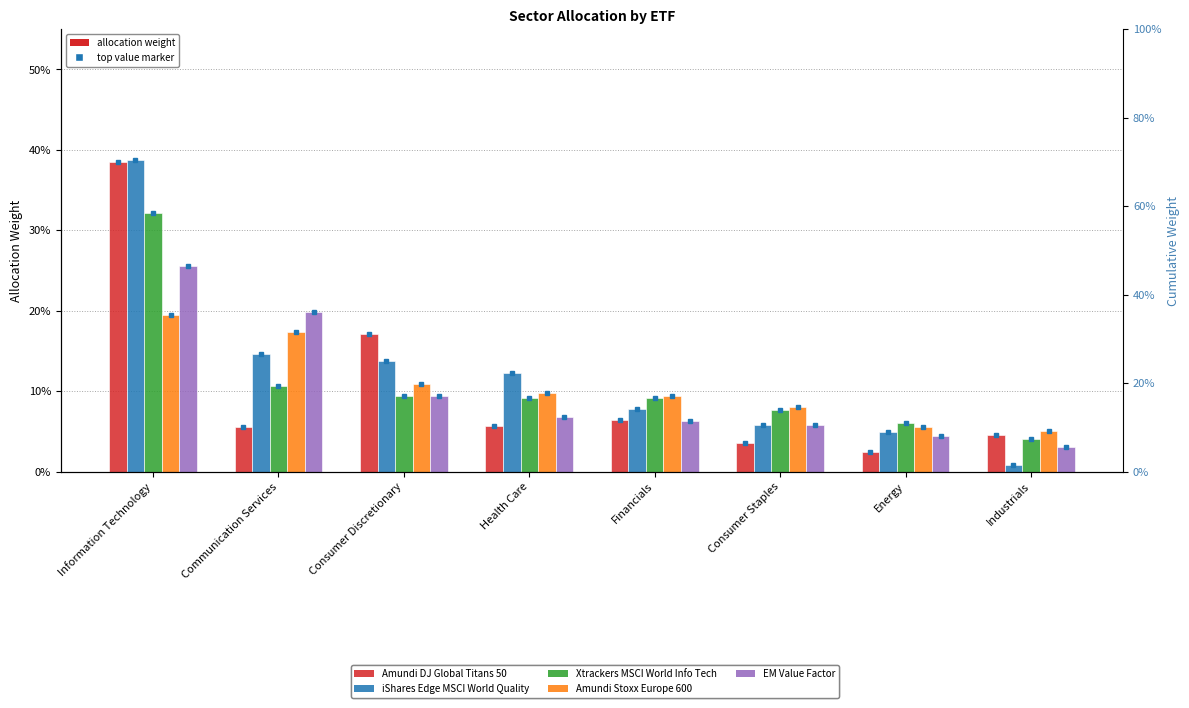

What is the label of the 6th bar from the left?

Consumer Staples